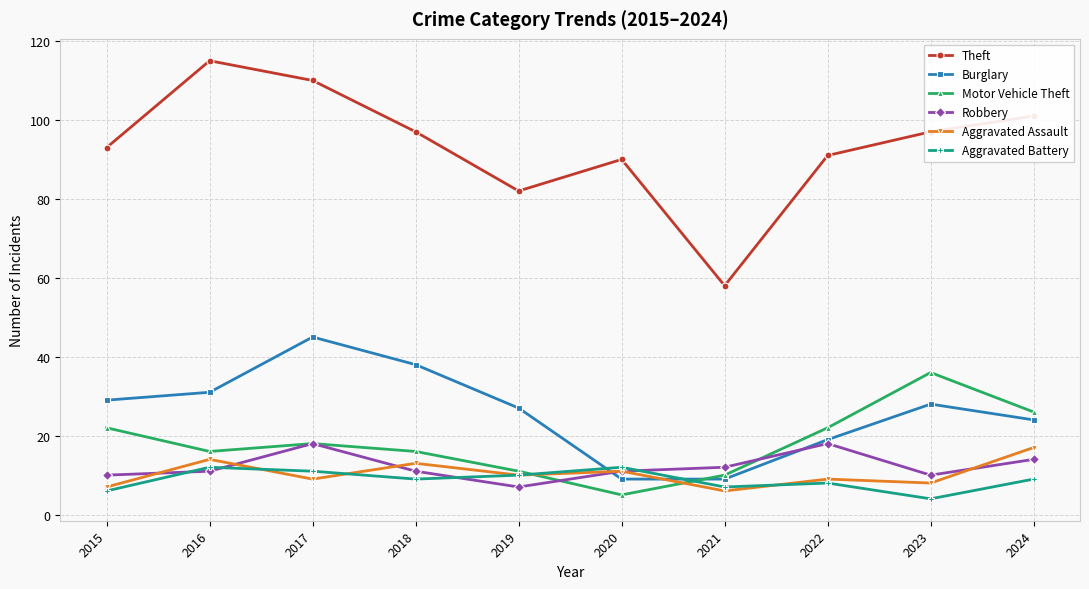

Which category has the highest value across all series?

2016